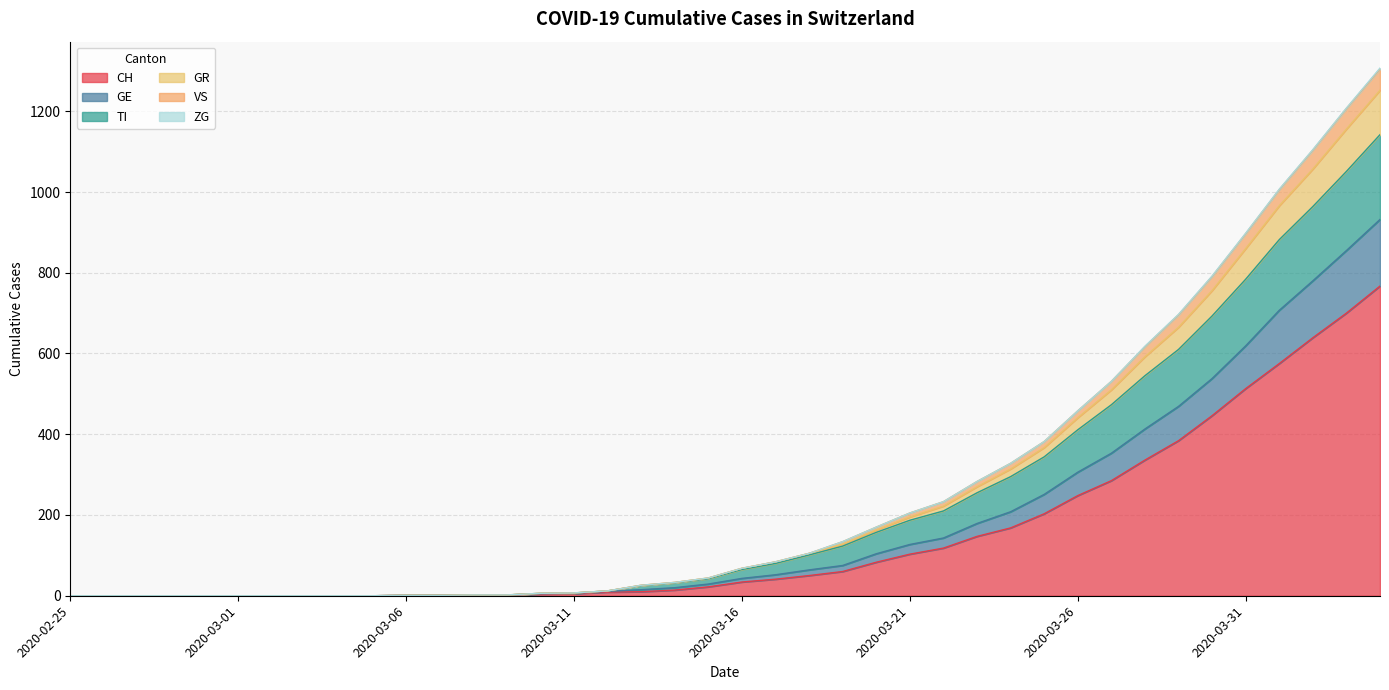

What is the highest value of the CH series?

767